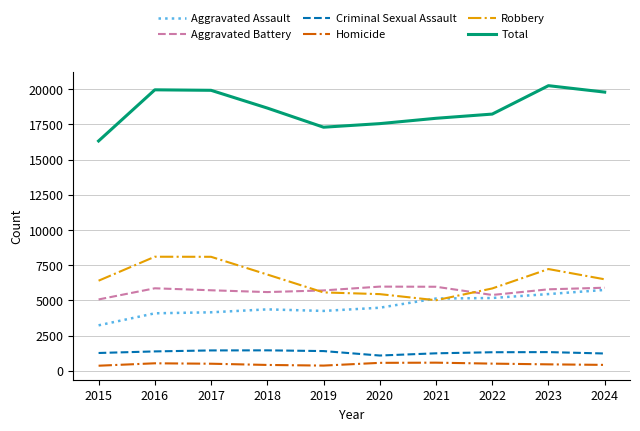

Is it true that Total equals 7742 at 2015?

False